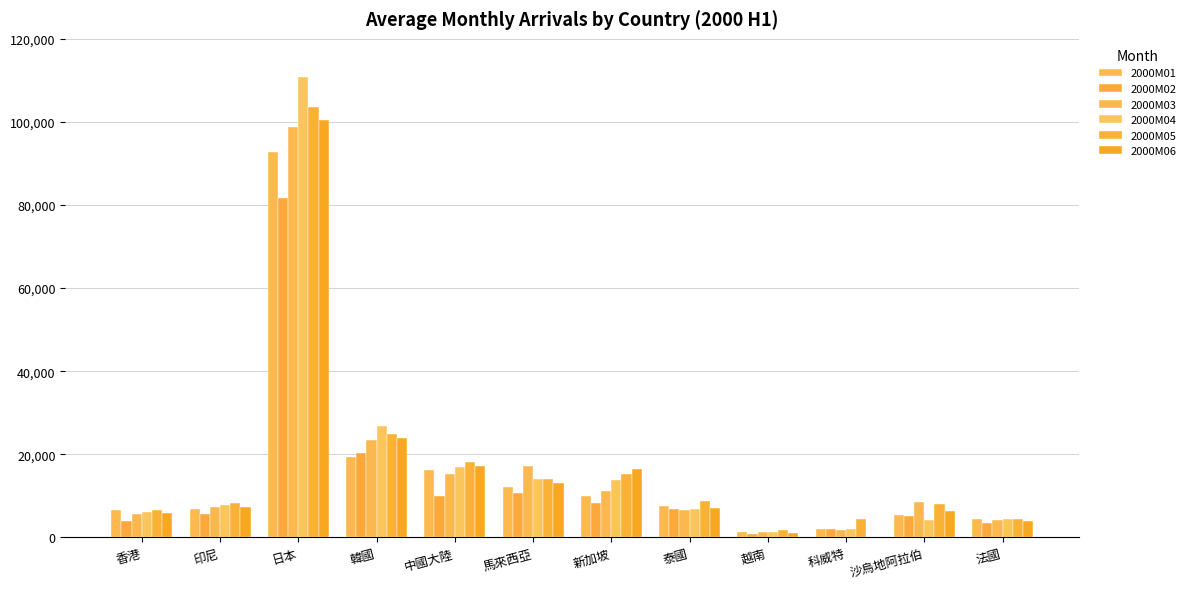

Which series has the largest total across all categories?

2000M05